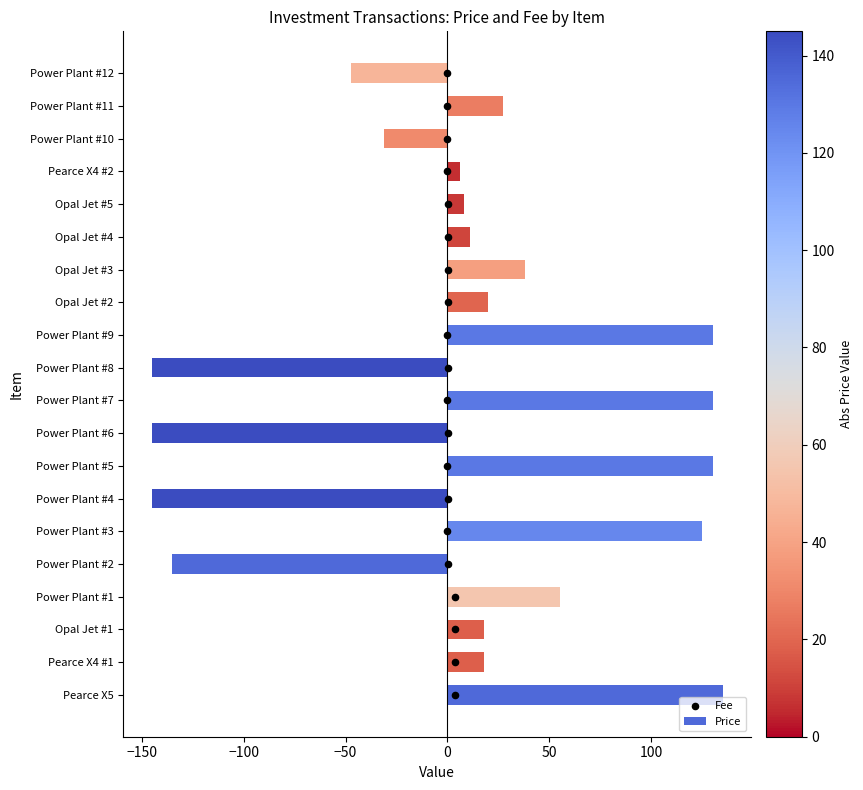

At how many categories does at least one series exceed -52?

20